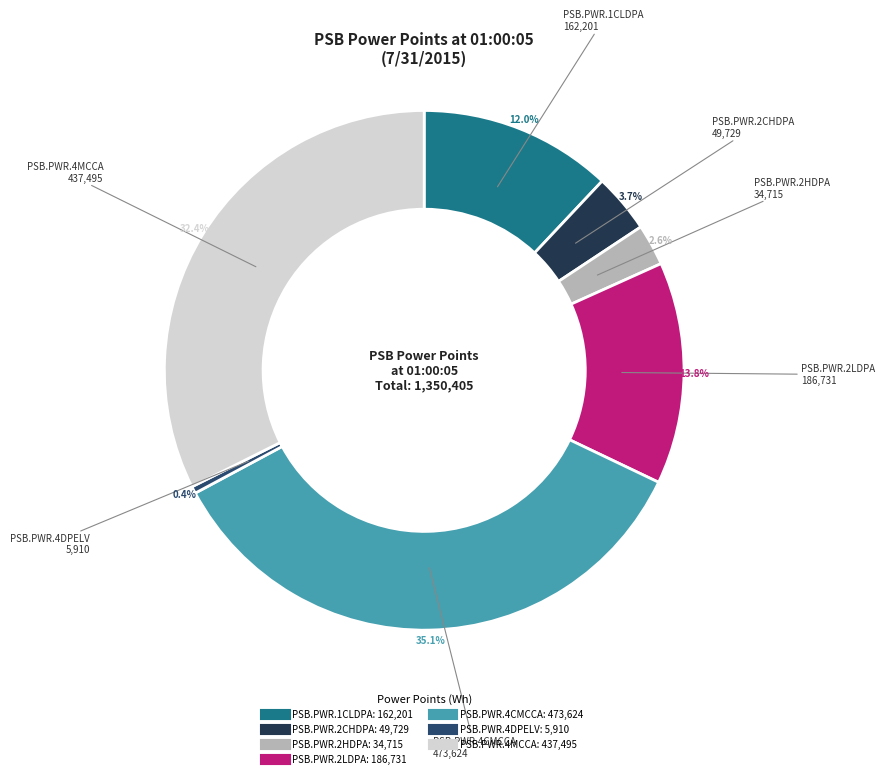

Does PSB.PWR.2LDPA account for over 50% of the chart?

No